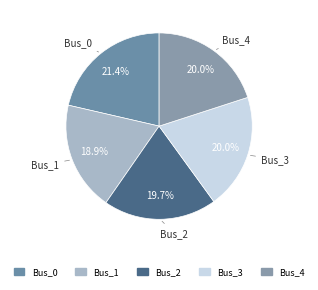

To the nearest percent, what portion does Bus_2 represent?

20%